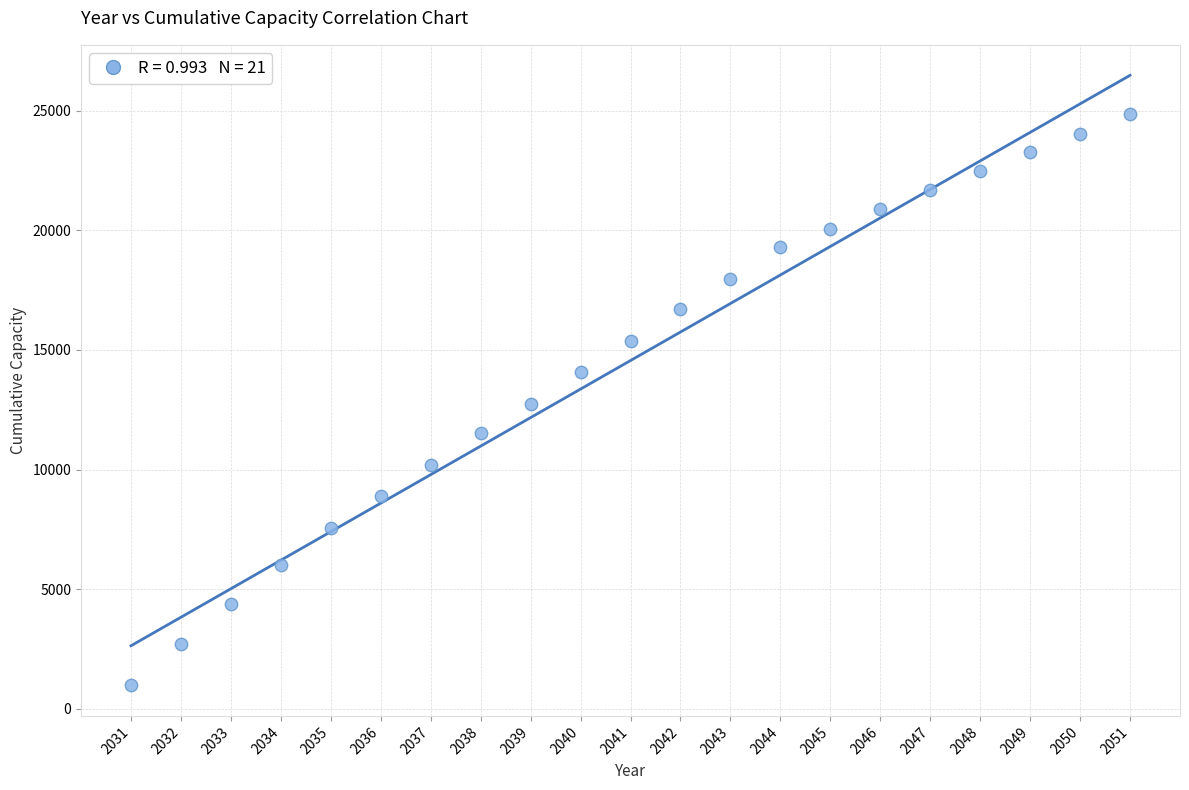

What is the range of Y values (max minus min)?

23862.3